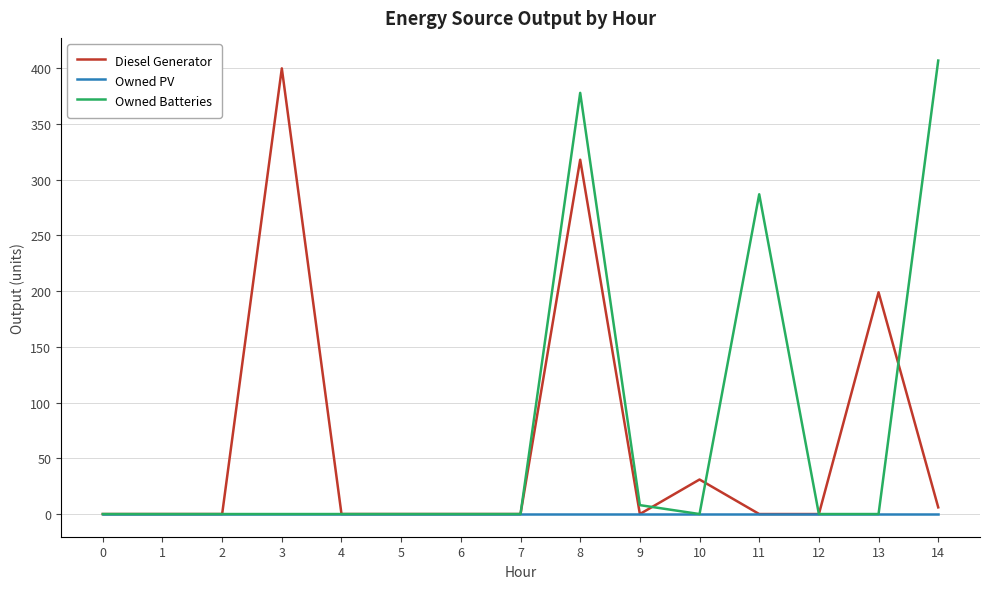

List the series in order of their peak value, lowest first.

Owned PV, Diesel Generator, Owned Batteries